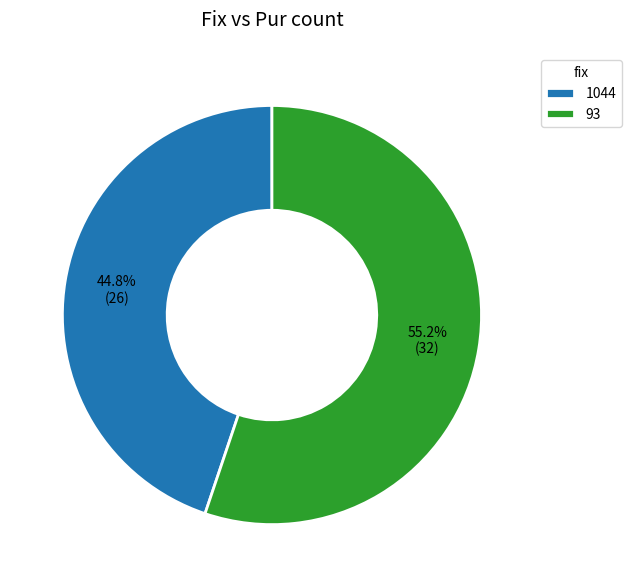

Approximately how many times larger is the value at 93 compared to 1044?

1.2